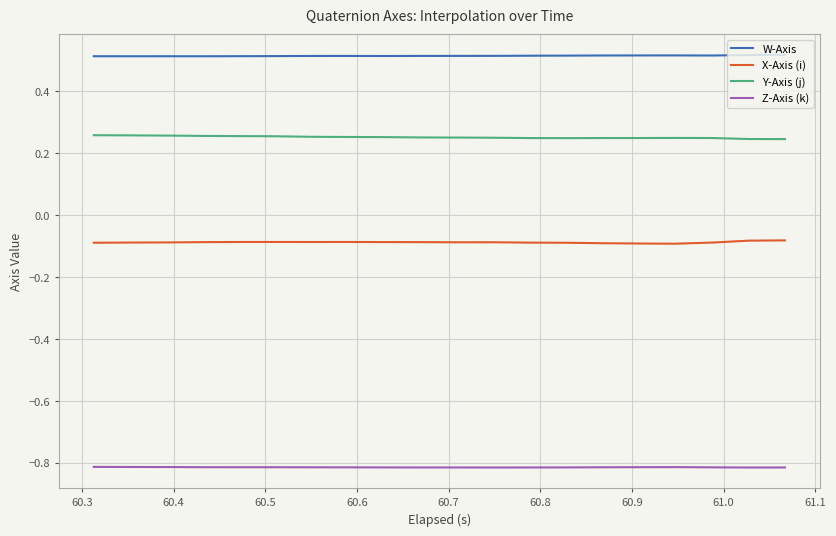

Rank the series by their maximum value, from lowest to highest.

Z-Axis (k), X-Axis (i), Y-Axis (j), W-Axis